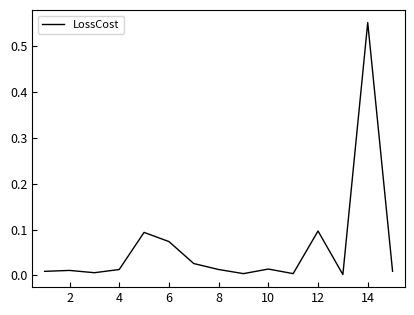

The chart shows a value of 0.2 at 14. True or false?

False